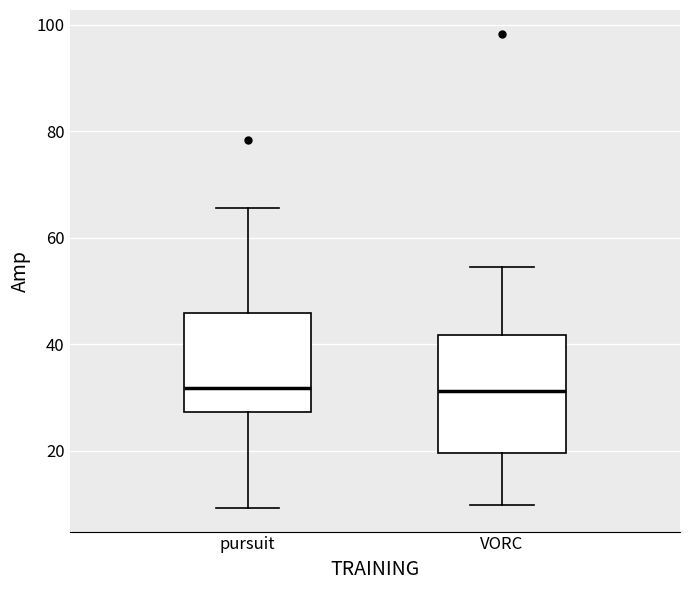

Which box is the tallest, from its lower edge to its upper edge?

VORC